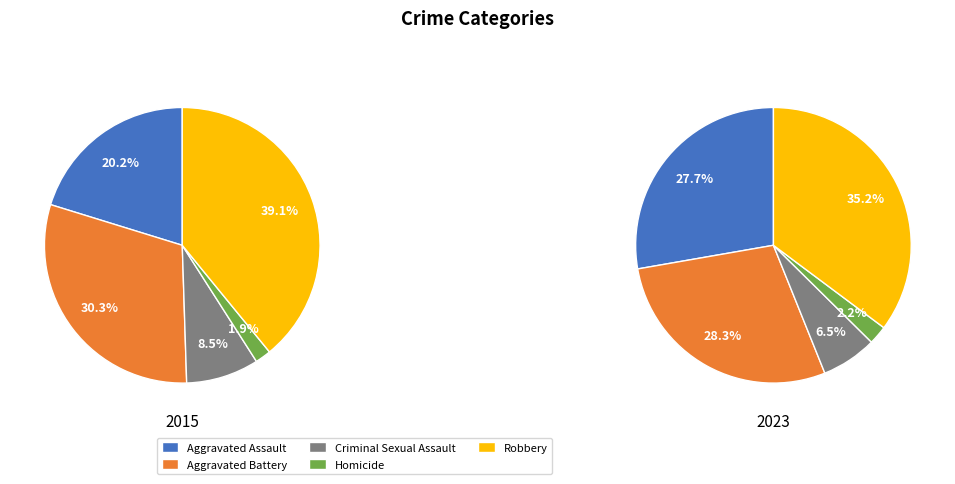

What percentage is the Criminal Sexual Assault slice, to the nearest percent?

9%